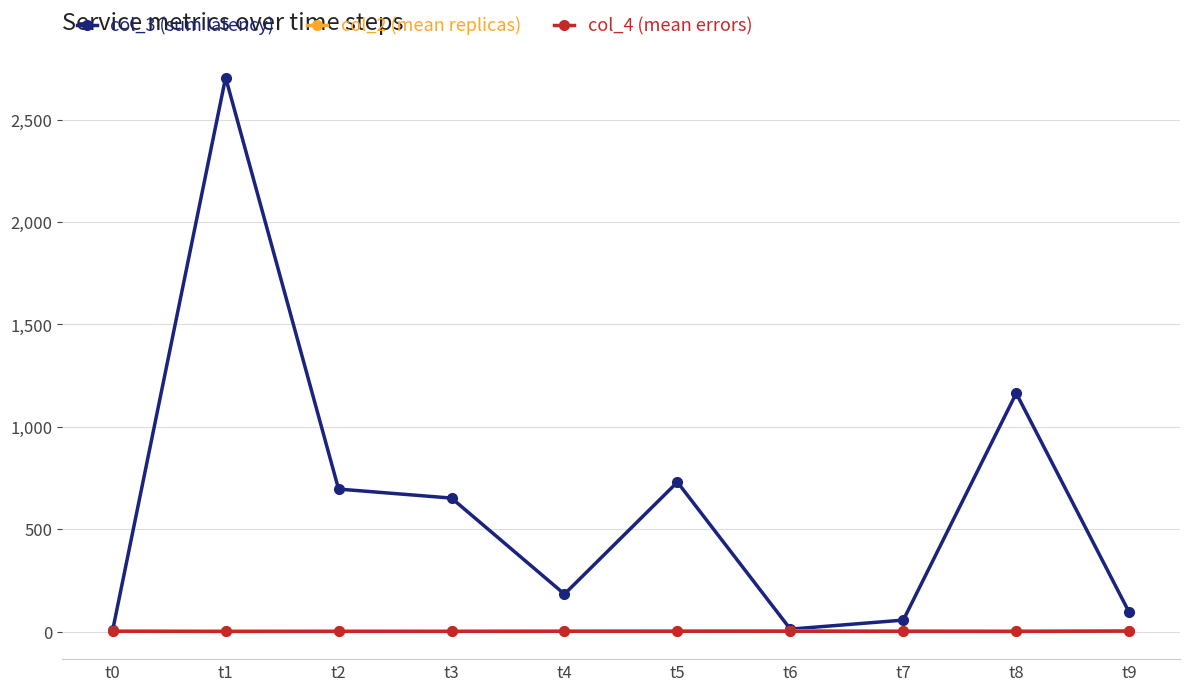

Is the value of col_2 (mean replicas) at t6 greater than the value of col_3 (sum latency) at t1?

No